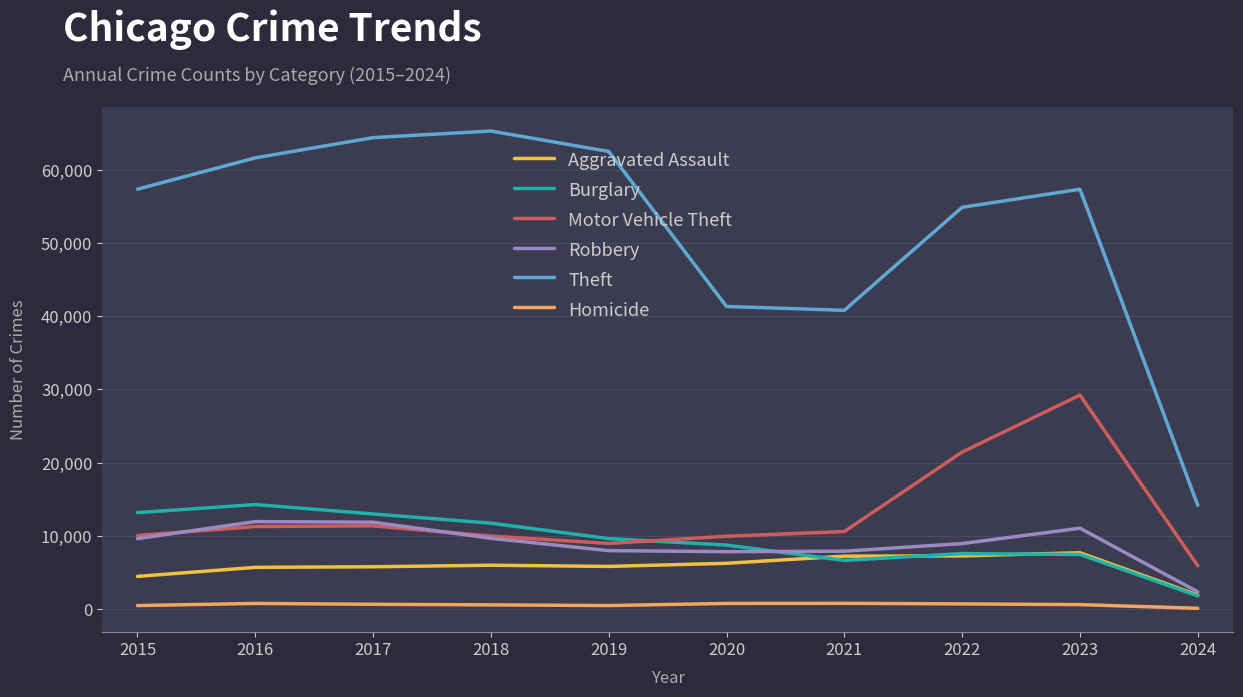

How many series are shown in this chart?

6